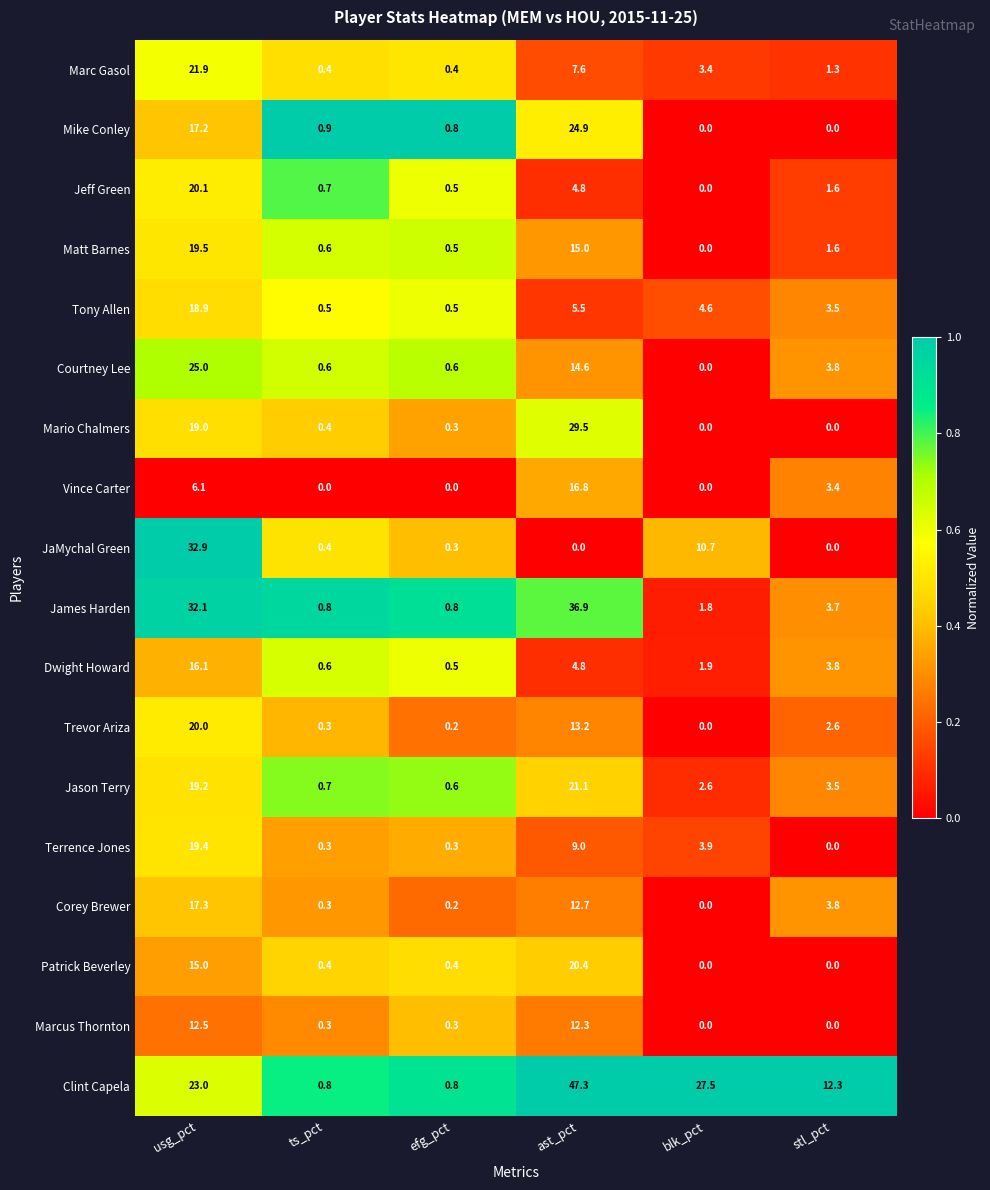

Count the number of categories in the chart.

6